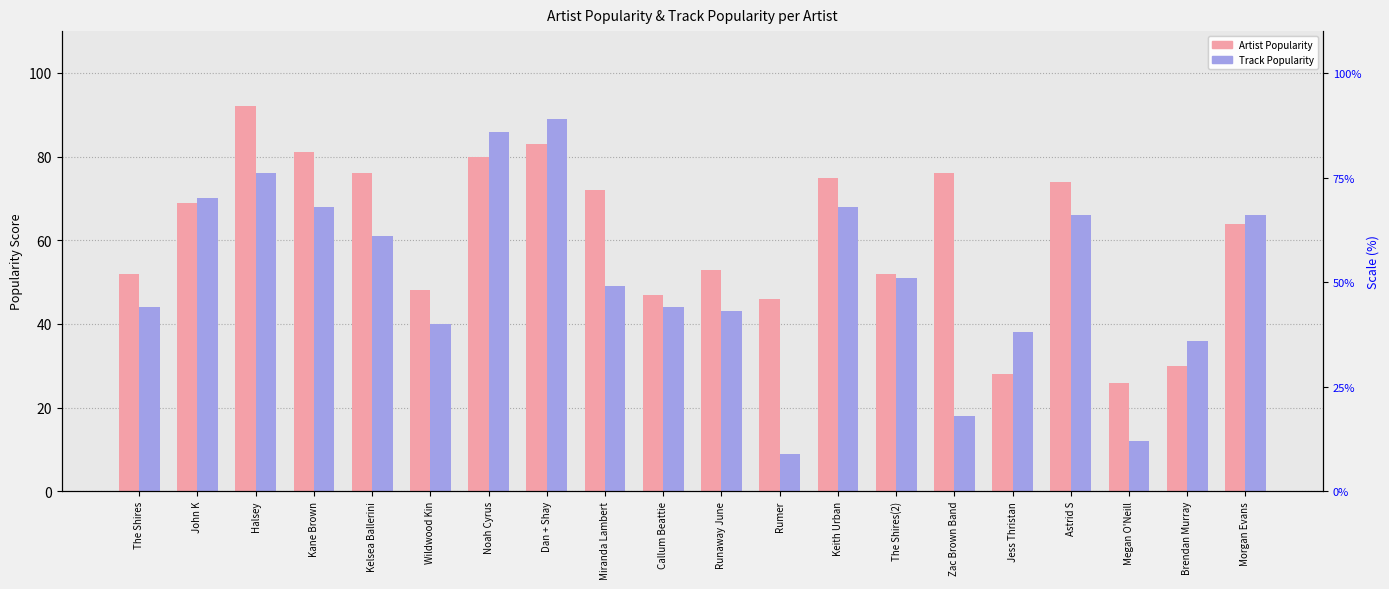

What is the highest value of the Track Popularity series?

89